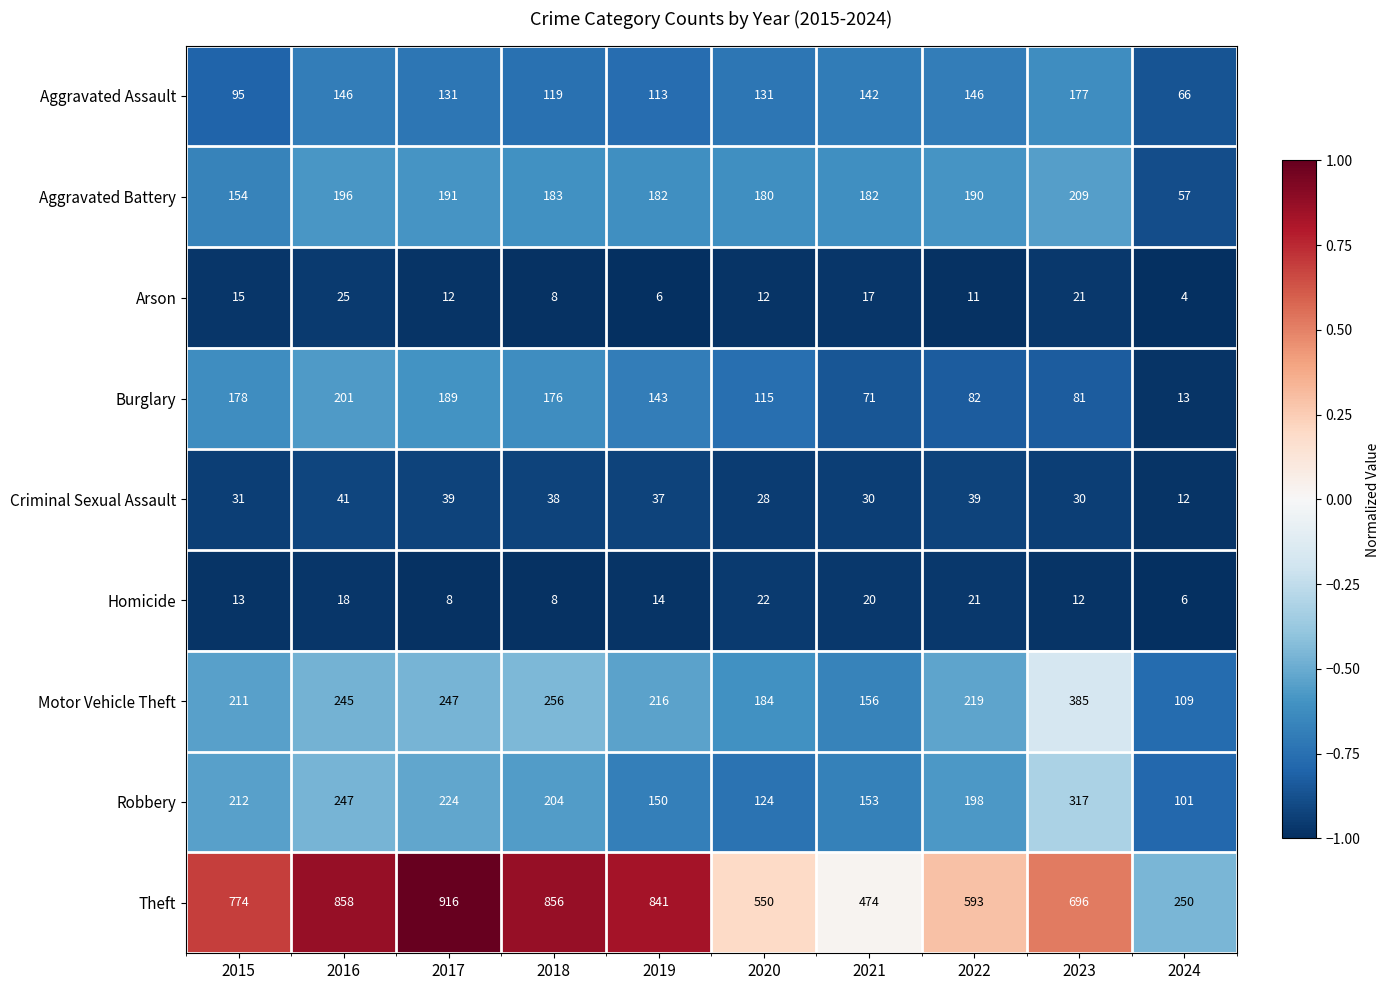

Where is Burglary nearest to the value 107?

2020